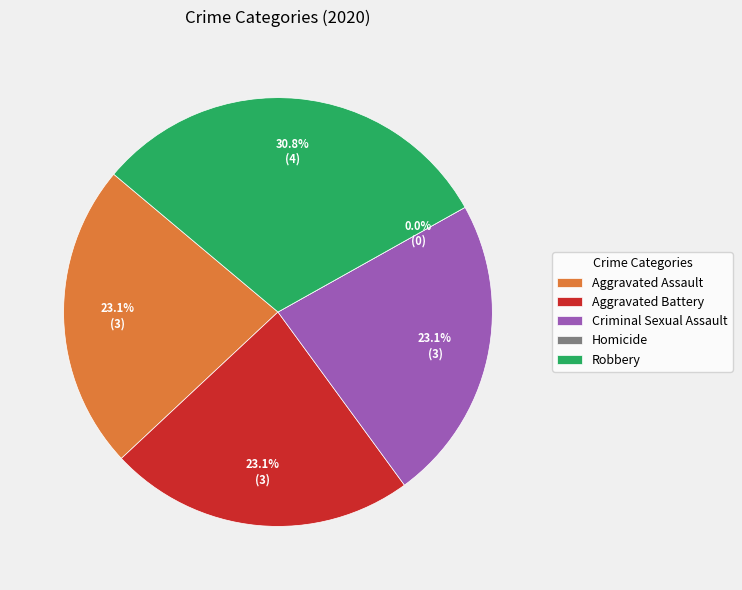

Which category has the smallest portion of the pie?

Homicide